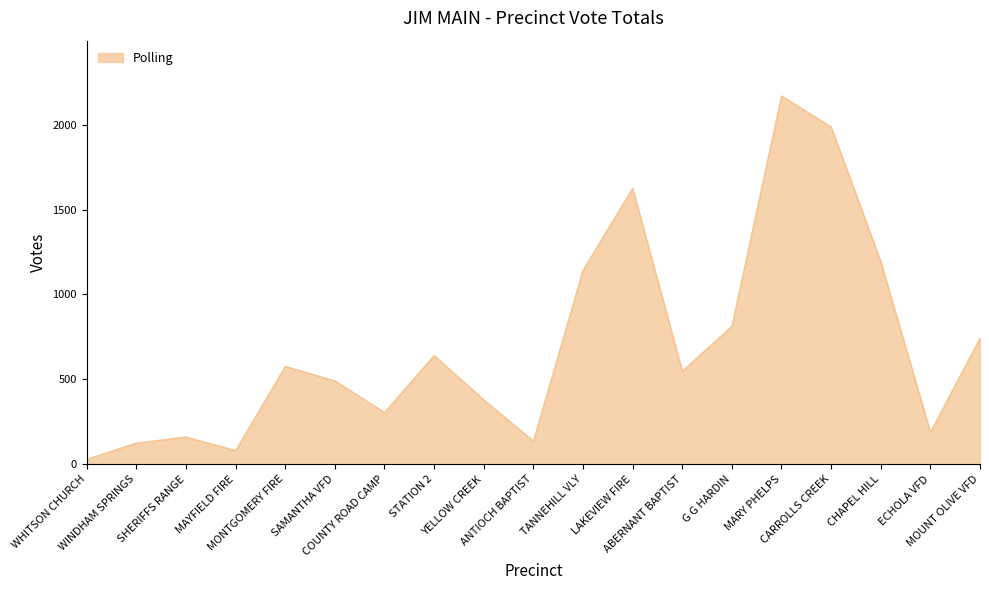

What is the greatest value displayed?

2169